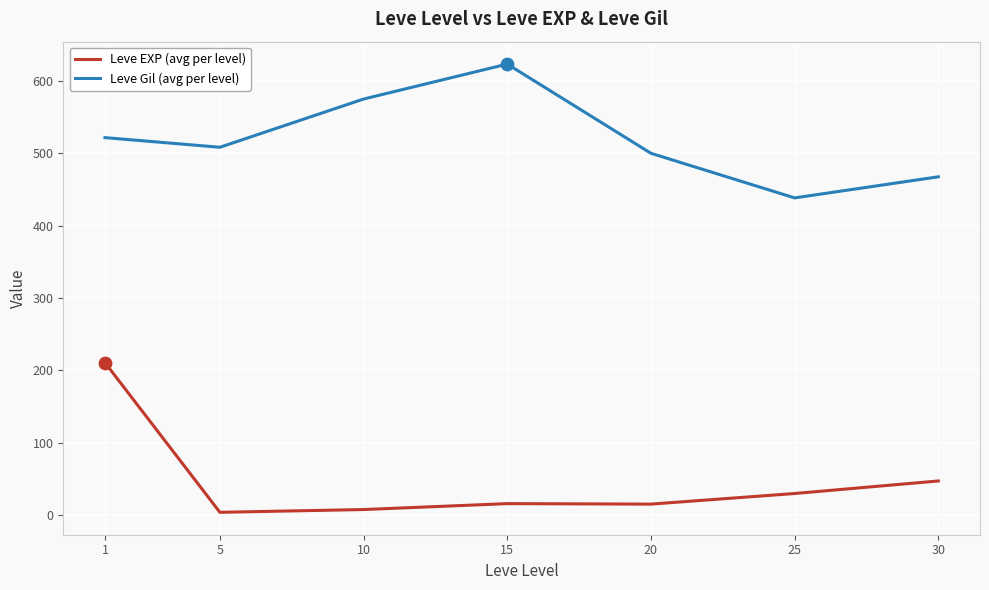

Which series has the largest total across all categories?

Leve Gil (avg per level)